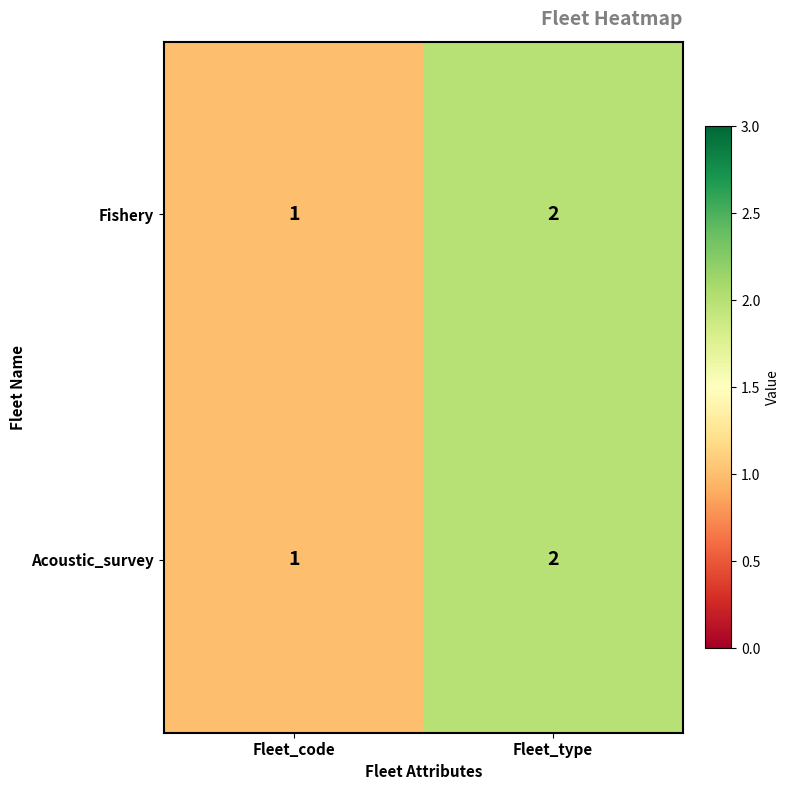

At which category does the chart reach its minimum across all series?

Fleet_code